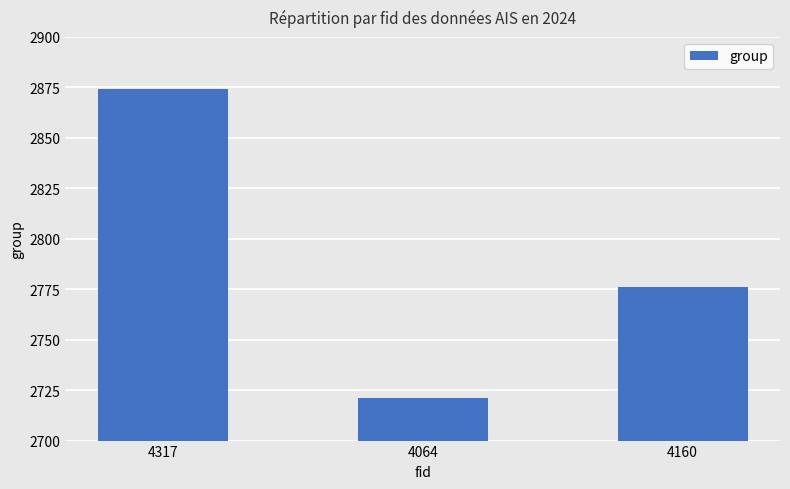

What is the greatest value displayed?

2874